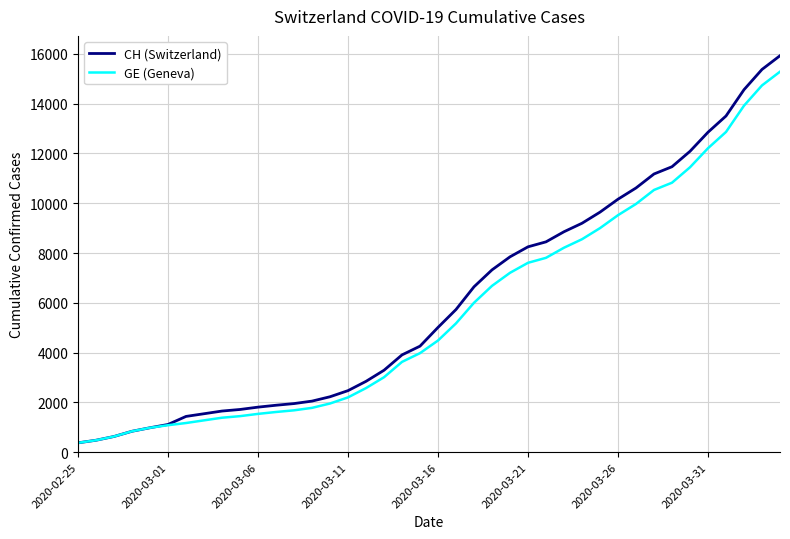

What are all the series names shown in the legend?

CH (Switzerland), GE (Geneva)